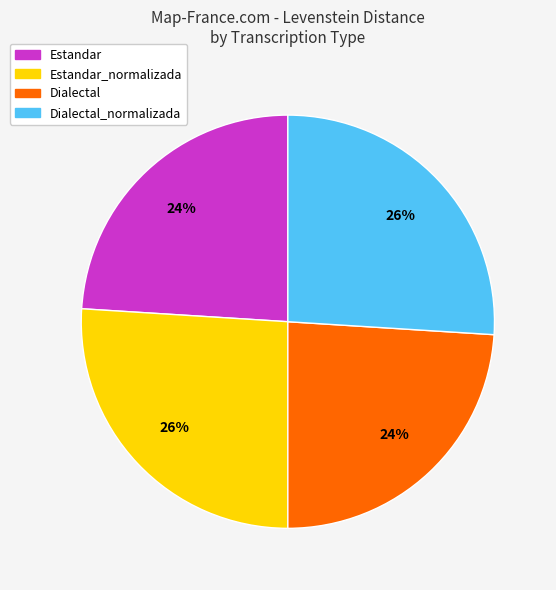

Is Dialectal the majority of the pie?

No